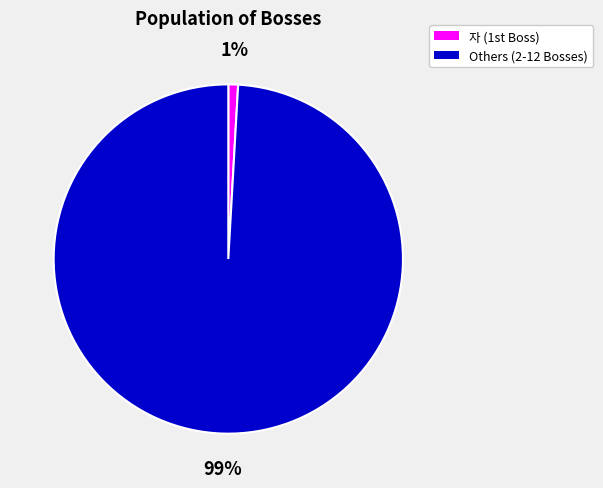

To the nearest percent, what portion does Others (2-12 Bosses) represent?

99%